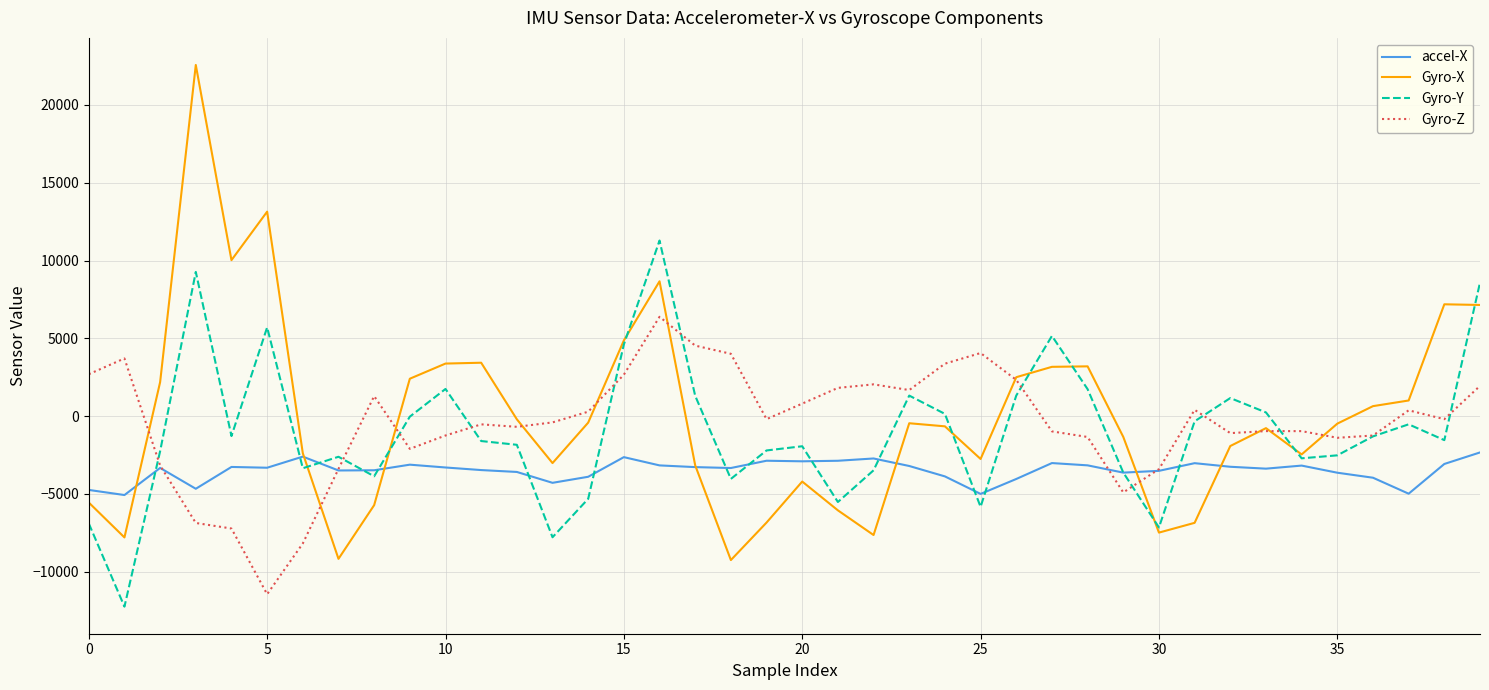

Rank the series by their maximum value, from lowest to highest.

accel-X, Gyro-Z, Gyro-Y, Gyro-X